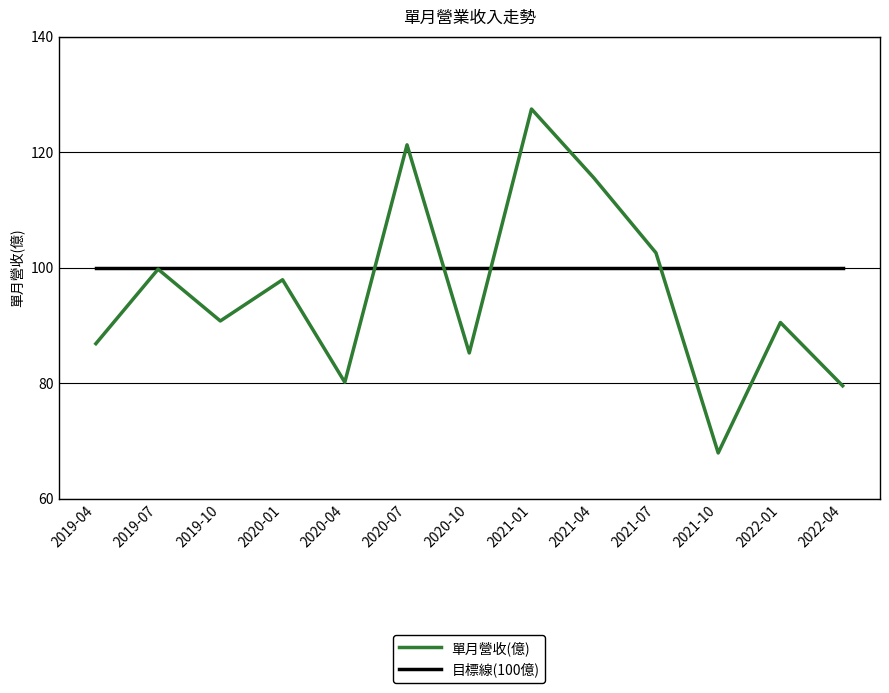

What is the approximate value of 單月營收(億) at 2022-01?

90.5